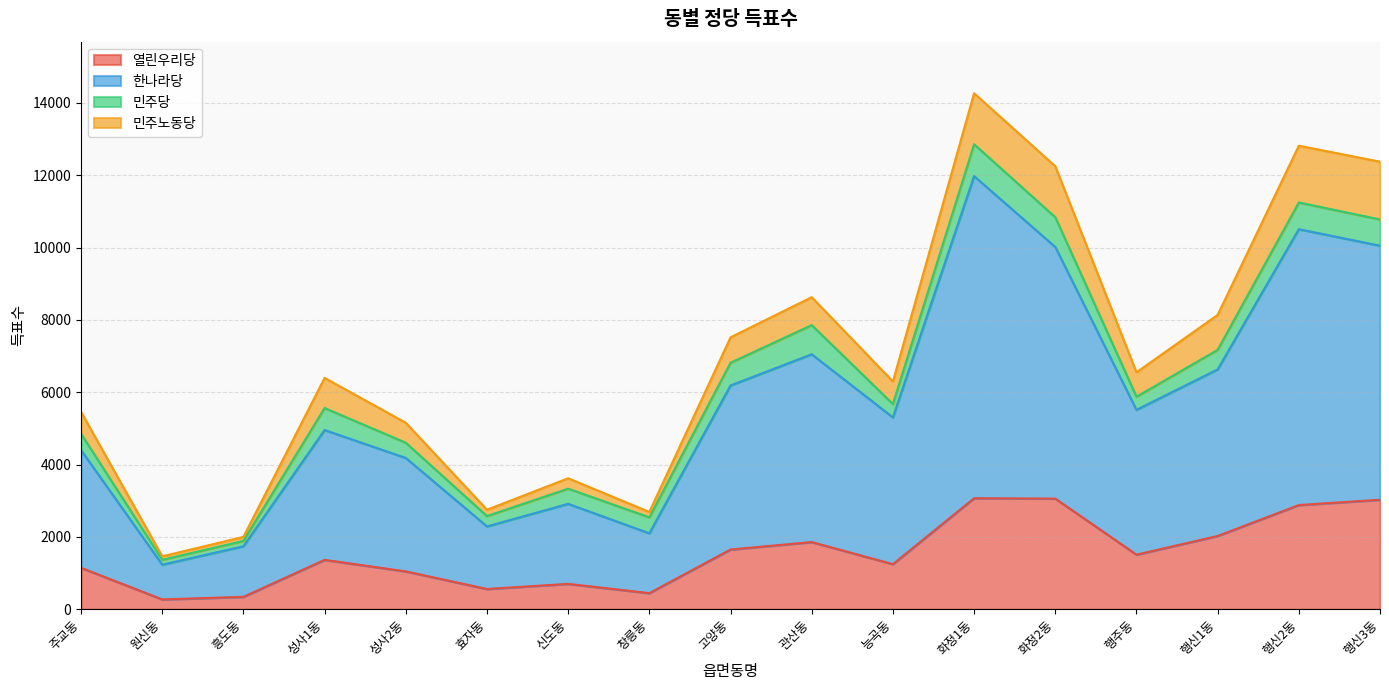

Is it true that 열린우리당 equals 737 at 능곡동?

False